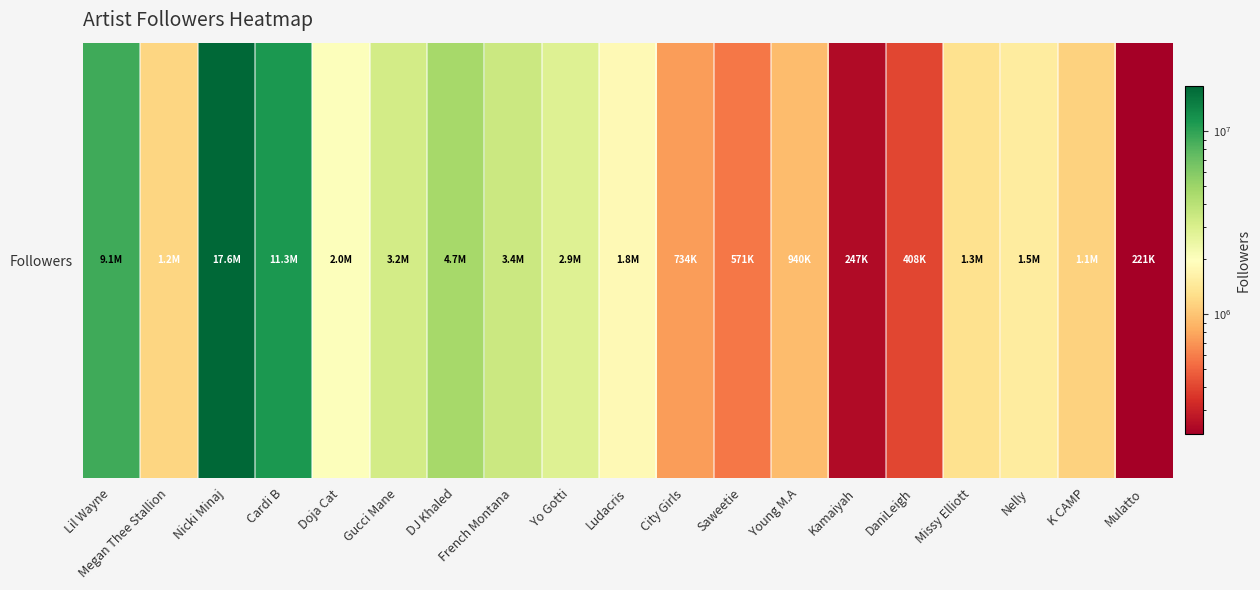

Where does the data first go above 1503559?

Lil Wayne